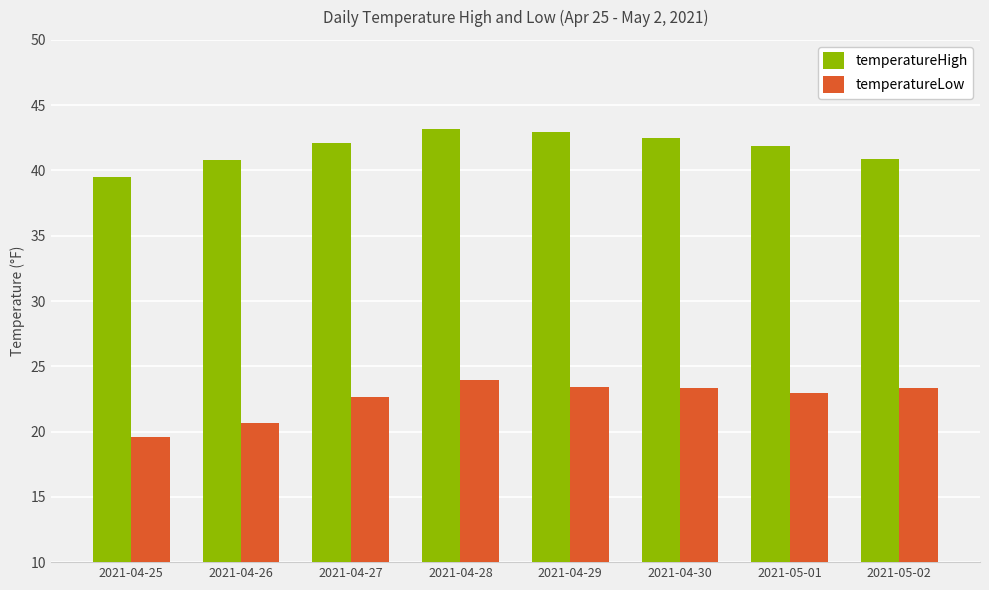

What is the difference between the second highest and second lowest values in the temperatureLow series?

2.8